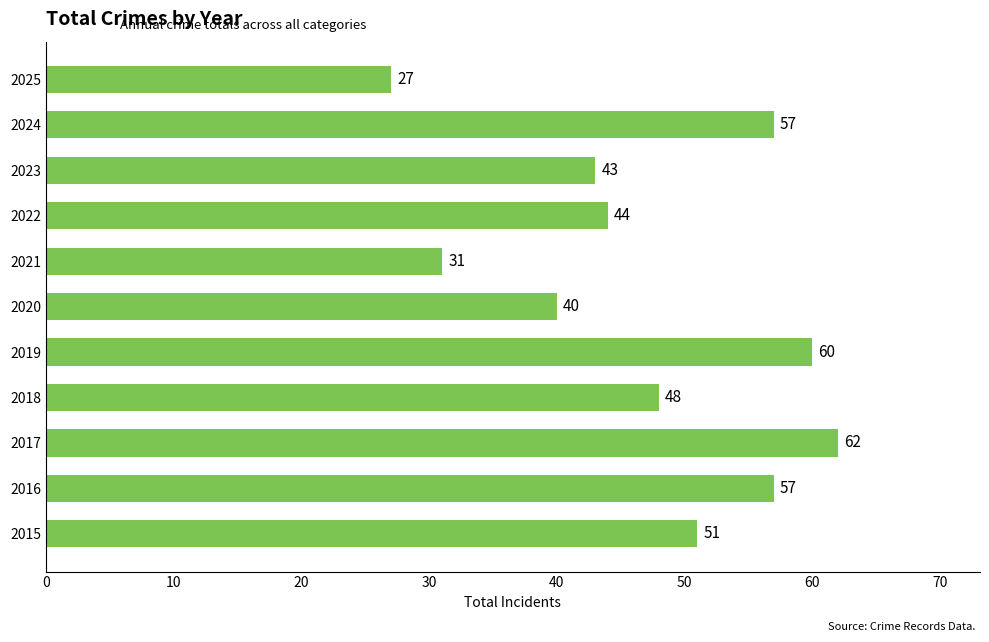

What is the difference between the maximum and minimum values?

35